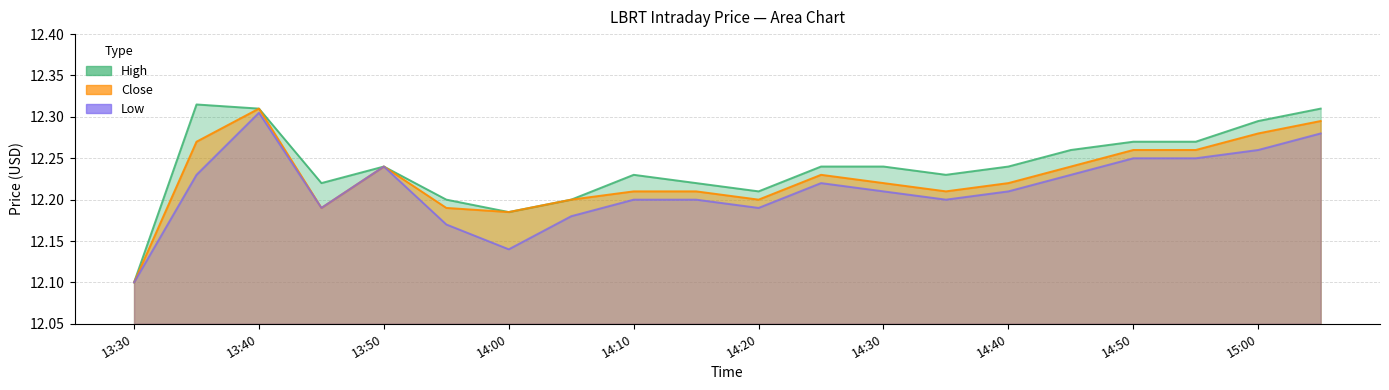

True or false: Close and Low cross at least once.

False